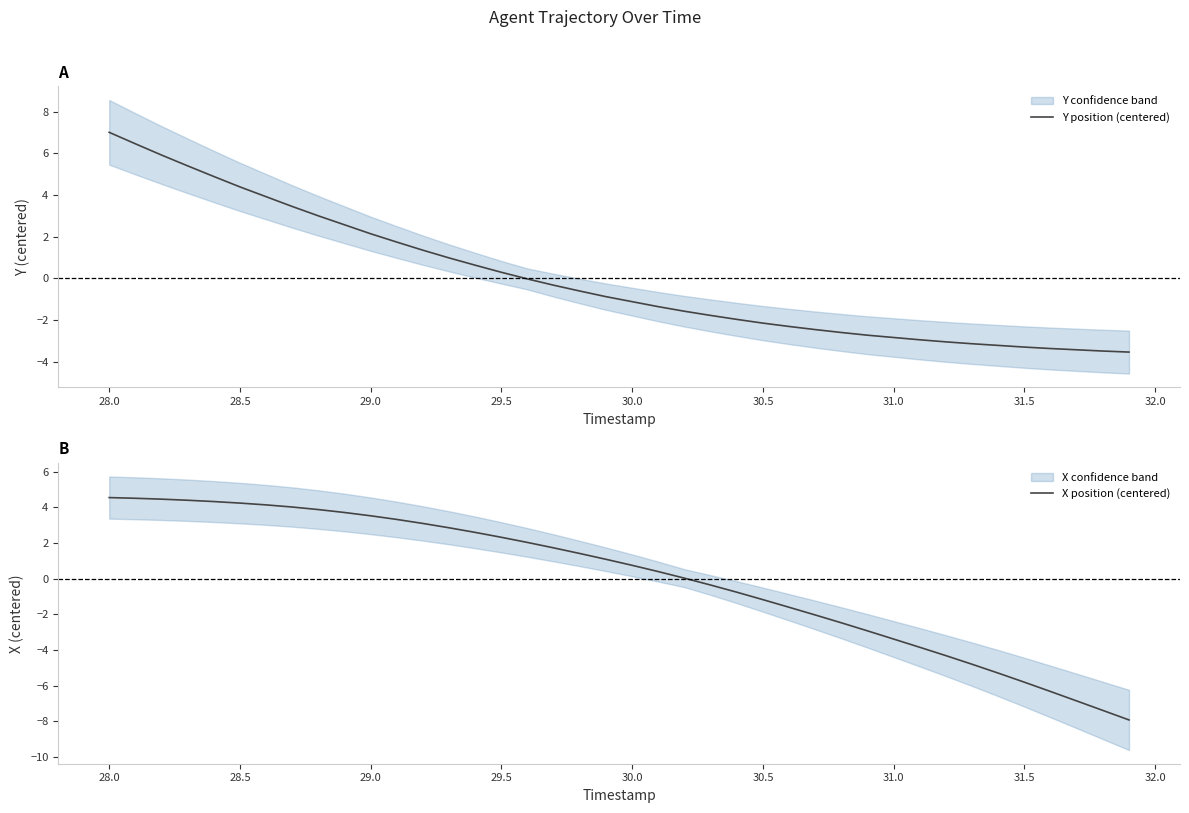

Reading left to right, extract all data points from this chart.

Y position (centered): 7.0	6.5	5.9	5.4	4.9	4.4	3.9	3.5	3.0	2.6	2.1	1.7	1.4	1.0	0.6	0.3	-0.0	-0.3	-0.6	-0.9	-1.1	-1.4	-1.6	-1.8	-2.0	-2.1	-2.3	-2.5	-2.6	-2.7	-2.8	-2.9	-3.0	-3.1	-3.2	-3.3	-3.4	-3.4	-3.5	-3.5
X position (centered): 4.5	4.5	4.5	4.4	4.3	4.2	4.1	4.0	3.9	3.7	3.5	3.3	3.1	2.9	2.6	2.3	2.0	1.7	1.4	1.1	0.7	0.4	0.0	-0.4	-0.8	-1.2	-1.6	-2.0	-2.5	-2.9	-3.4	-3.9	-4.3	-4.8	-5.3	-5.8	-6.3	-6.9	-7.4	-7.9